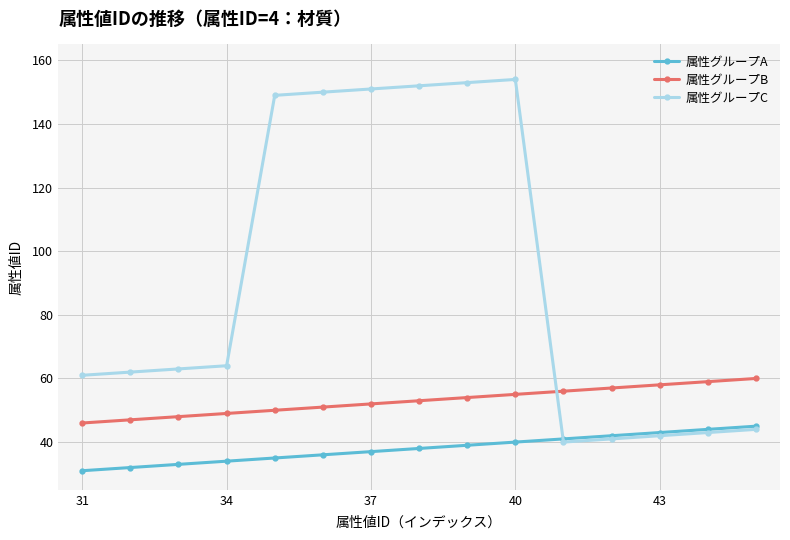

What is the value of the 属性グループC point at the 3rd from the left?

63